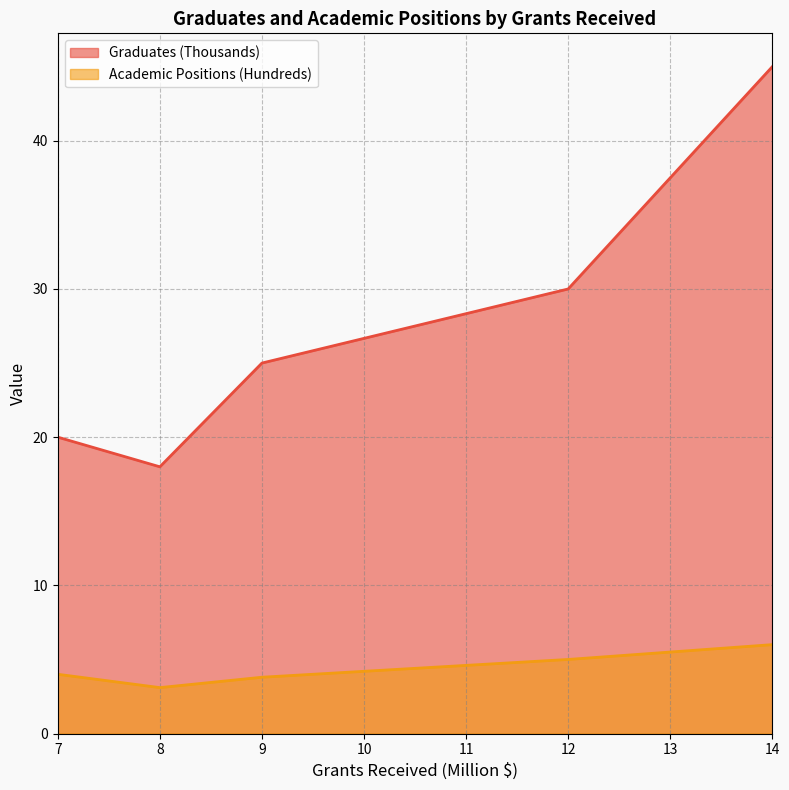

True or false: Graduates (Thousands) and Academic Positions (Hundreds) intersect in this chart.

False